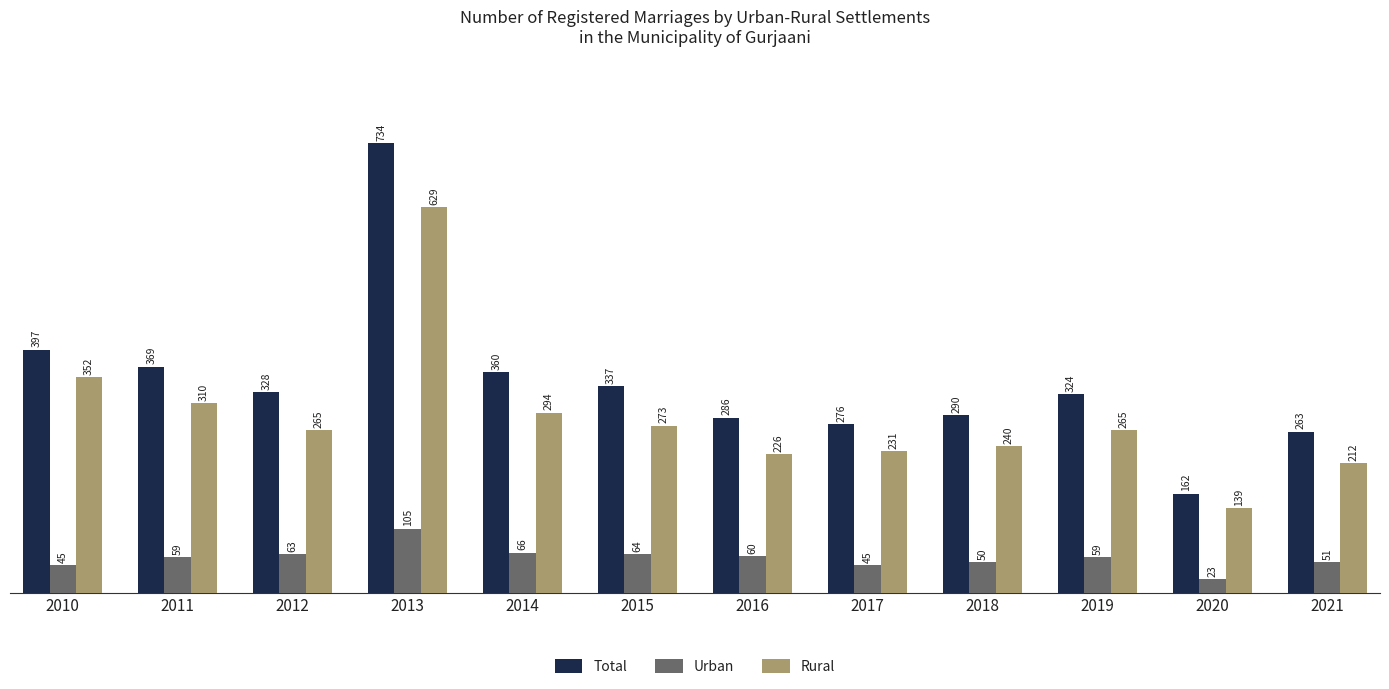

What is the value of the Total bar at the 11th from the left?

162